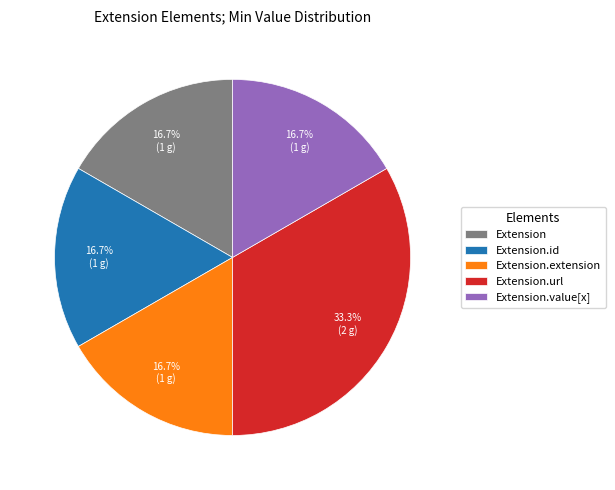

What portion of the pie excludes Extension?

83.3%